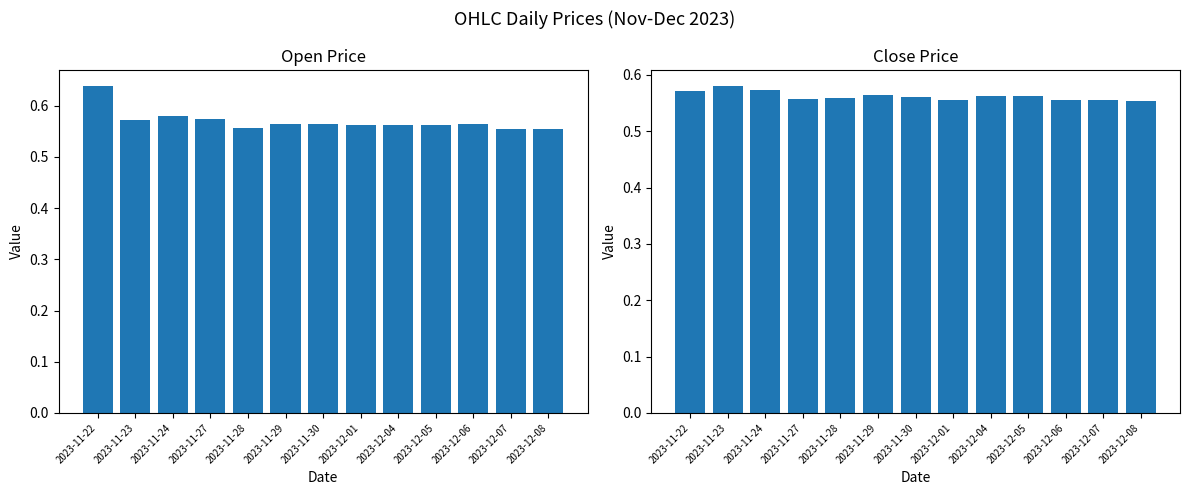

Which series has the largest total across all categories?

open